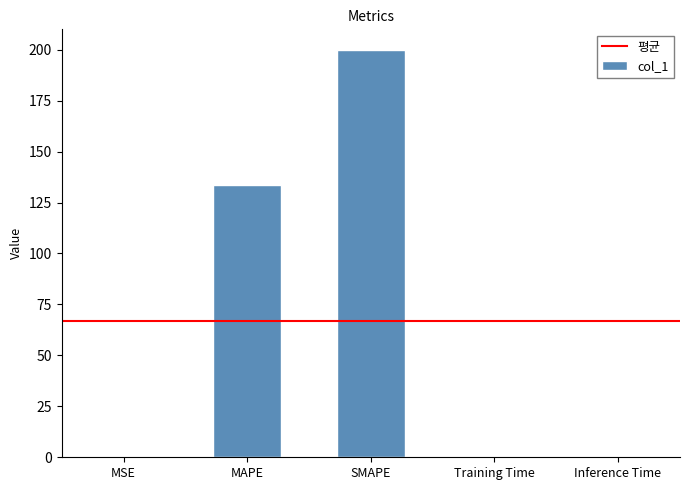

Is it true that the value at SMAPE is 200.0?

True